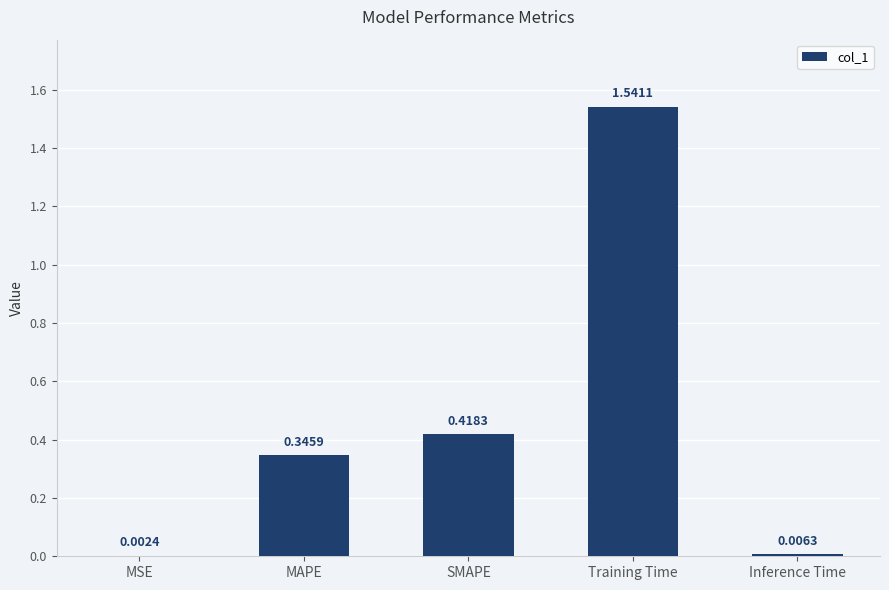

What is the sum of all values?

2.3